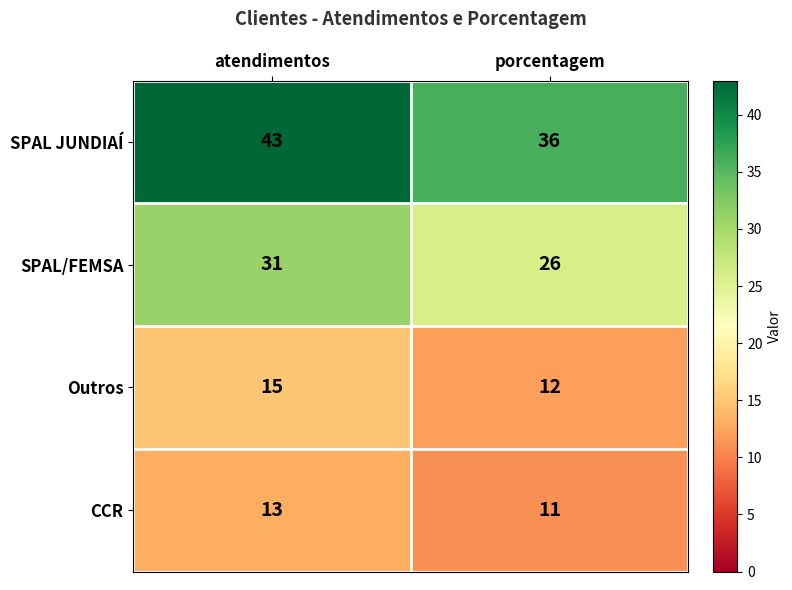

Which series has the largest range (max minus min)?

SPAL JUNDIAÍ